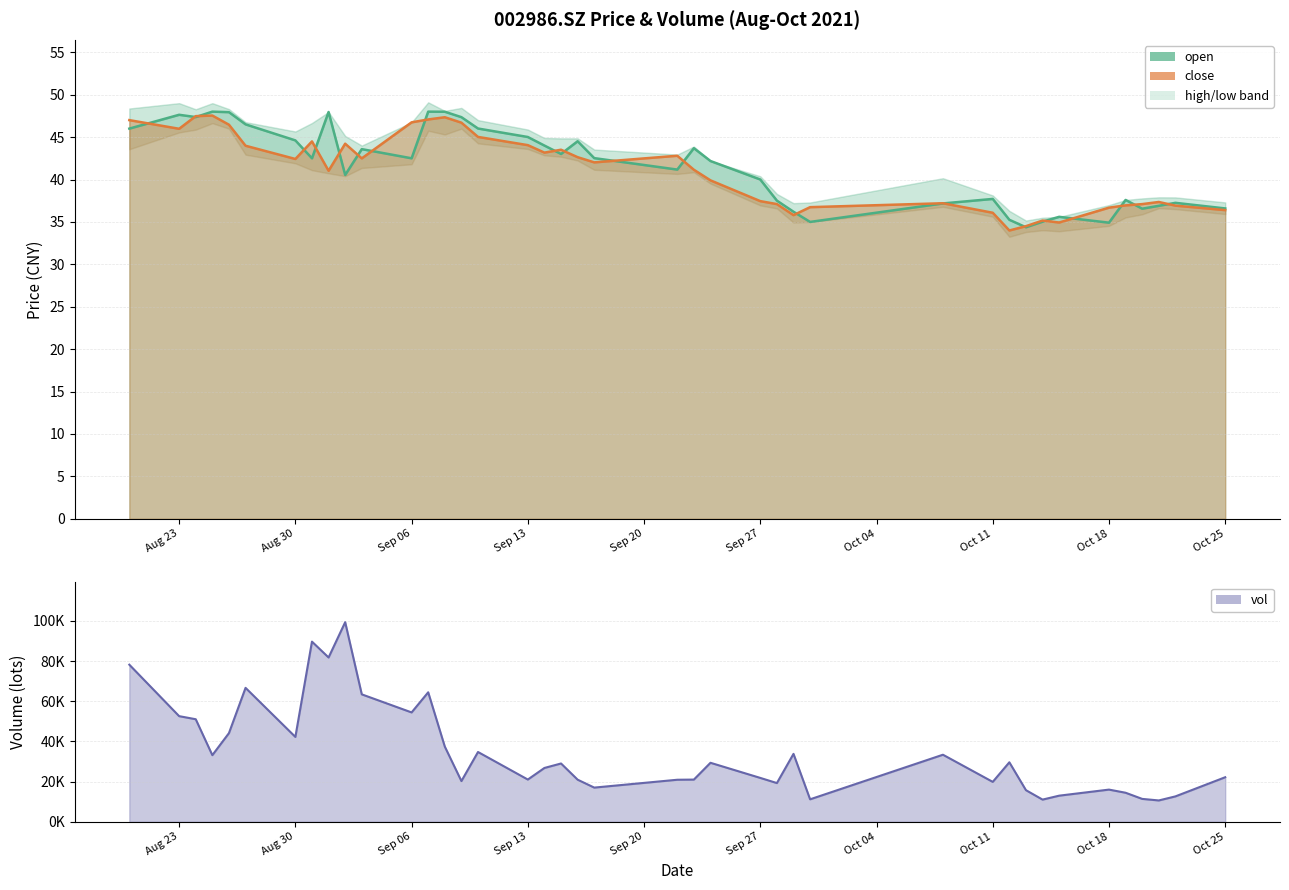

How many values in the open series are below 42?

18